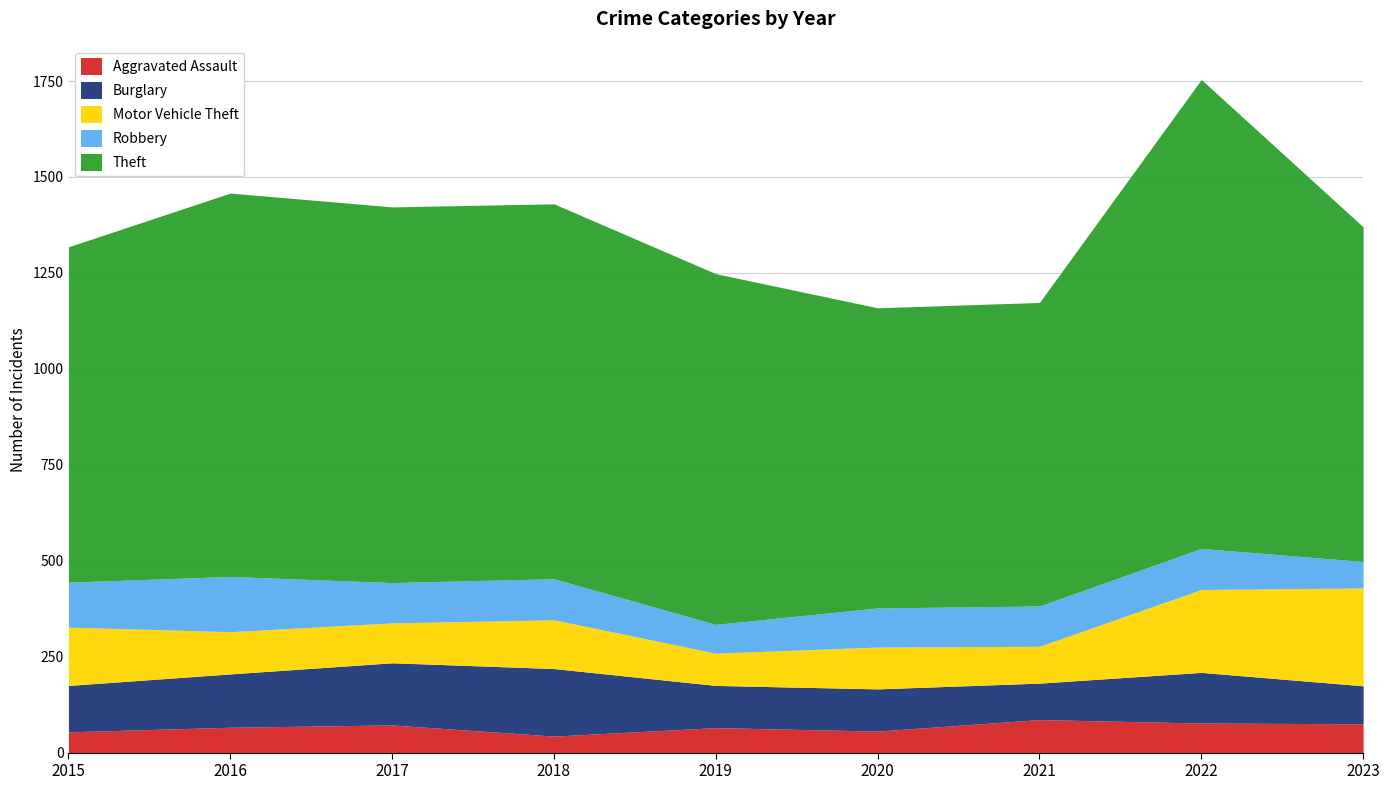

What is the difference between the highest and lowest values at 2017?

907